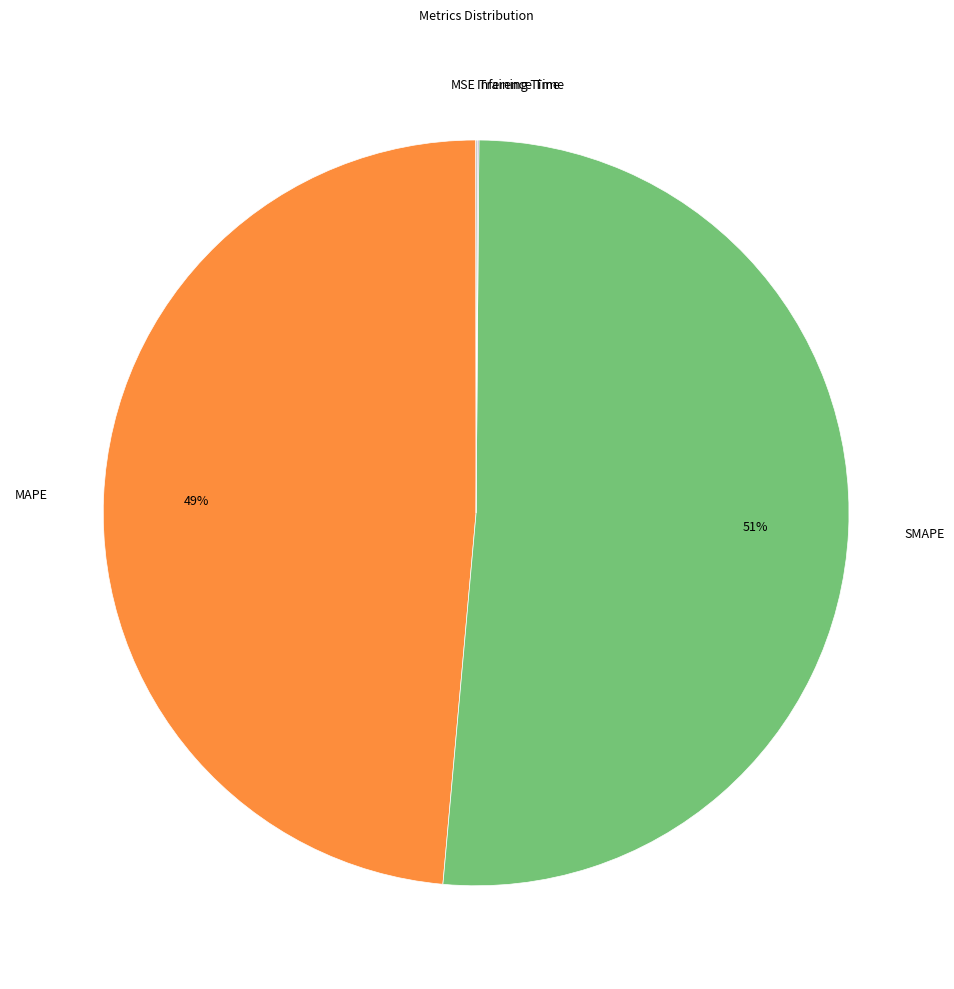

To the nearest percent, what is the difference between the largest and smallest slice percentages?

51%